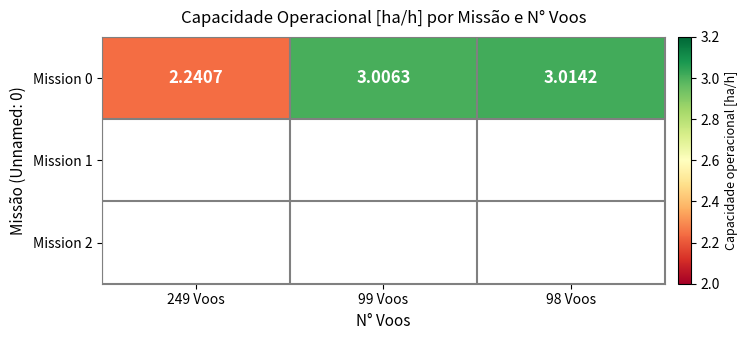

List the labels in order of value, smallest first.

249 Voos, 99 Voos, 98 Voos